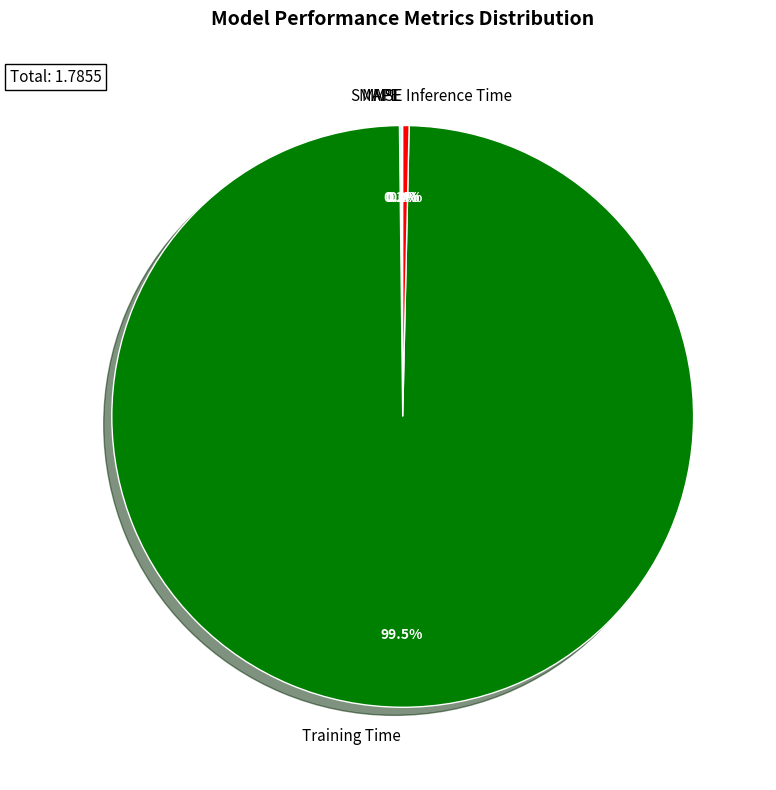

Which has a higher value, Training Time or Inference Time?

Training Time